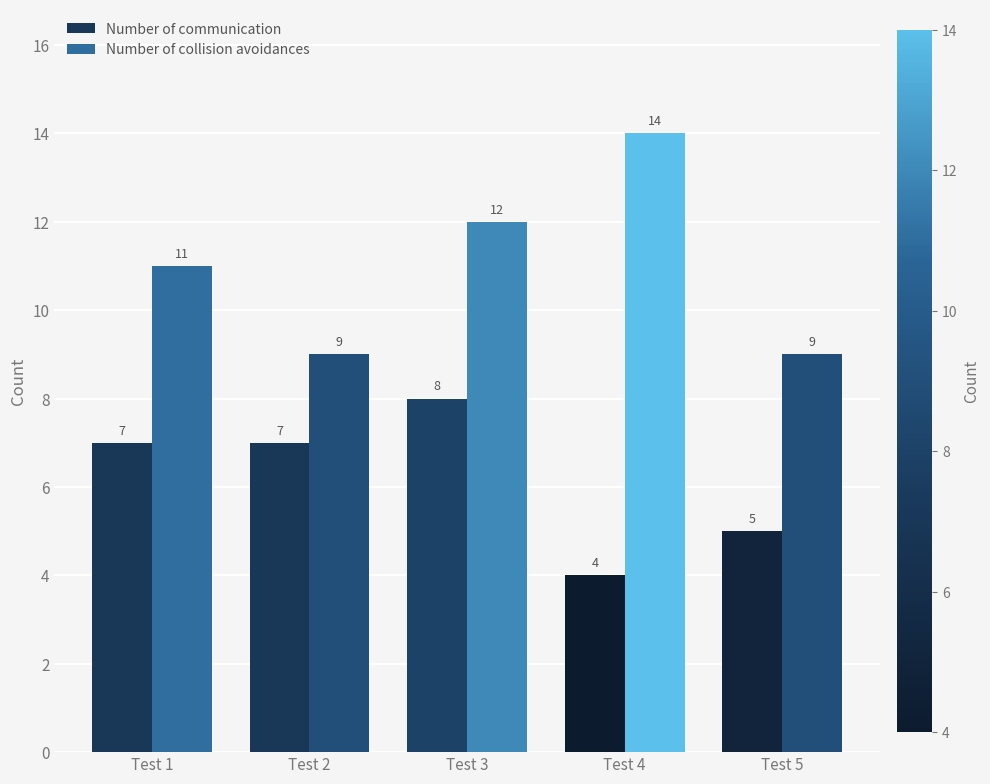

What is the difference between the second highest and minimum values in the Number of collision avoidances series?

3